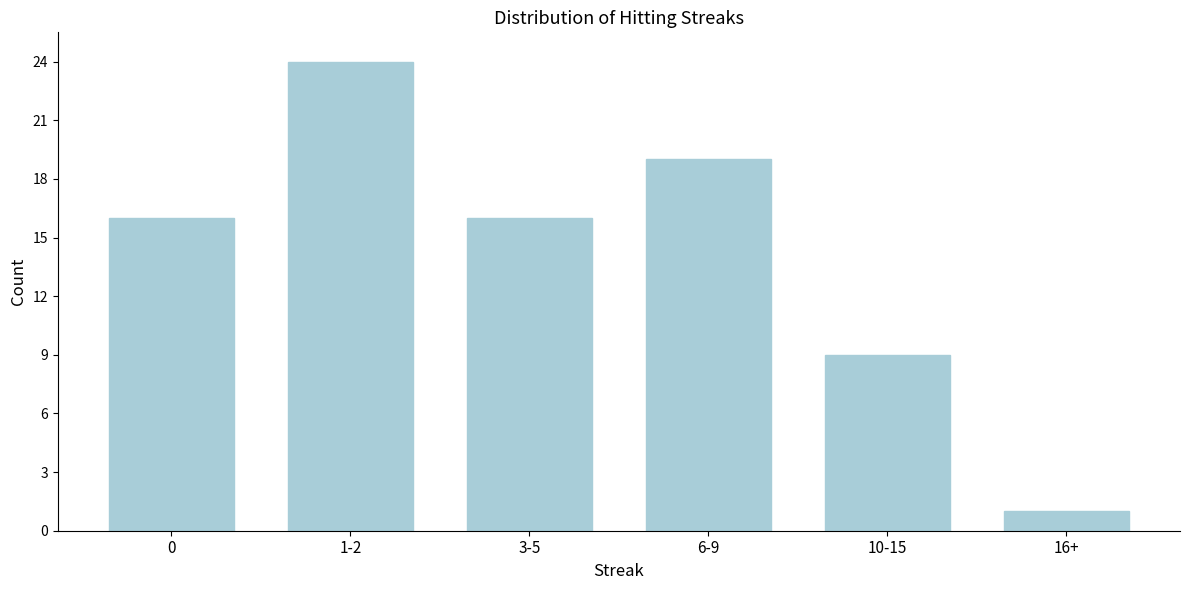

Reading right to left, transcribe all the data shown in this chart.

16+=1	10-15=9	6-9=19	3-5=16	1-2=24	0=16